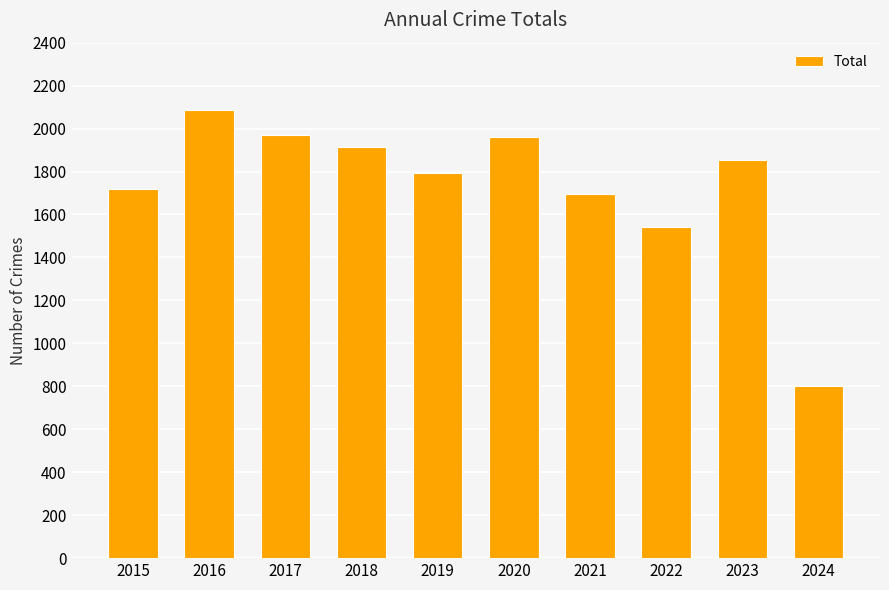

How many series are shown in this chart?

1